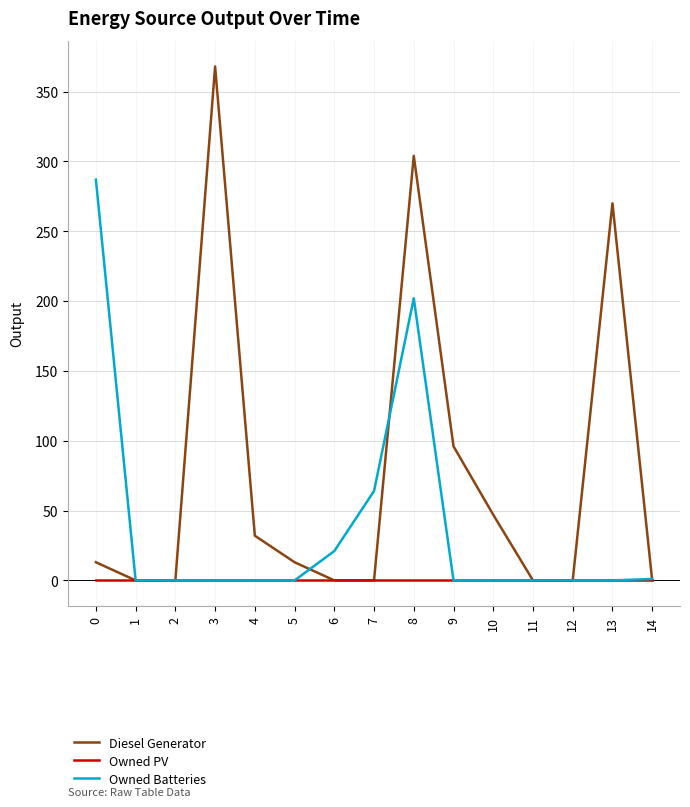

At which category is the sum across all series the highest?

8